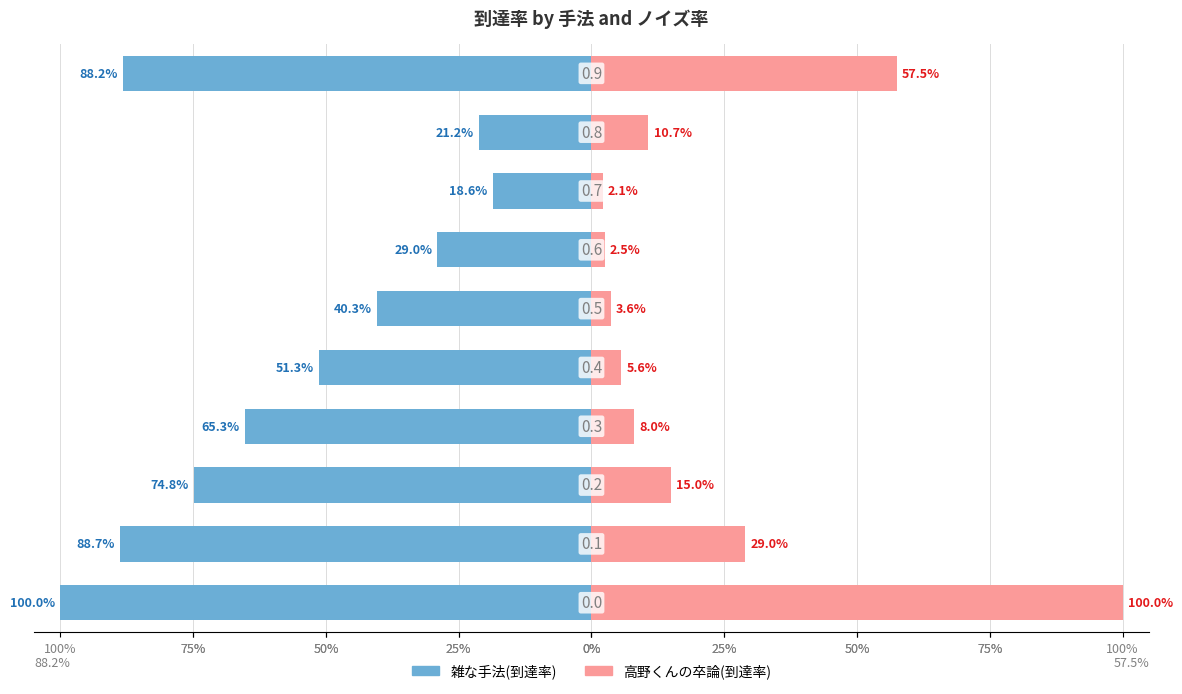

Which series changed the most between 75% and 75%?

高野くんの卒論(到達率)